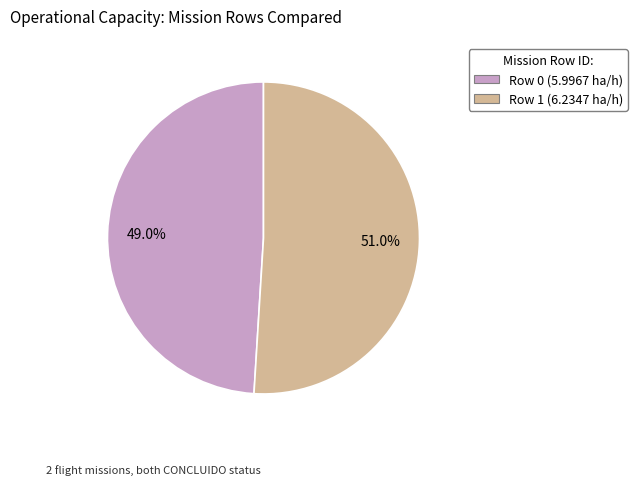

Which slice is the smallest?

Row 0 (5.9967 ha/h)